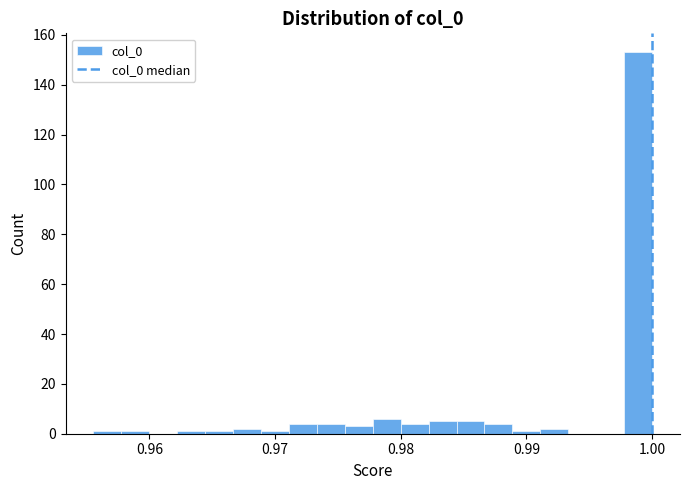

Around what value on the x-axis is the tallest bar? Give the approximate position of its centre, as read against the axis.

0.999